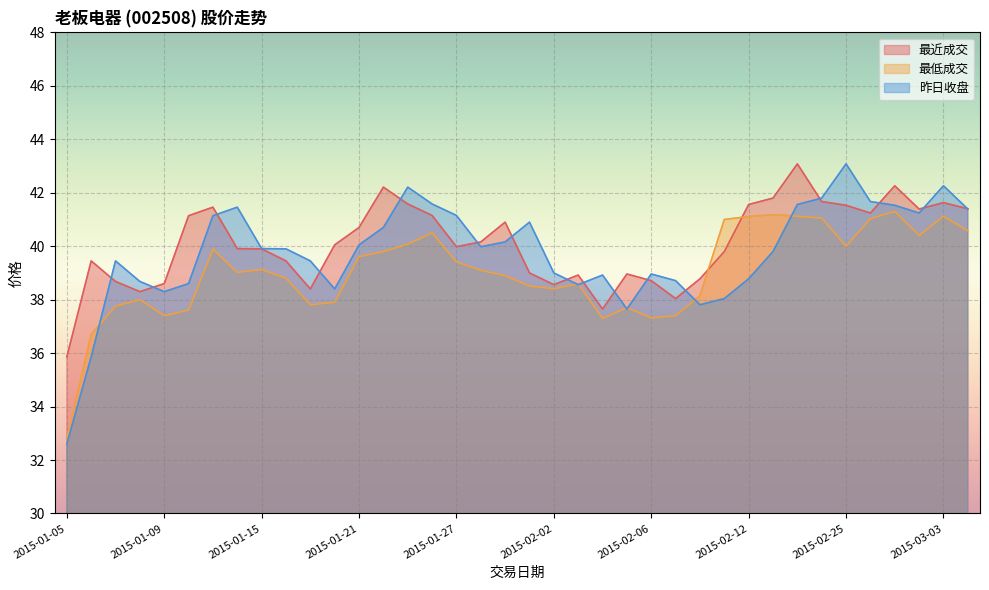

At which label does 昨日收盘 reach its peak?

2015-02-25